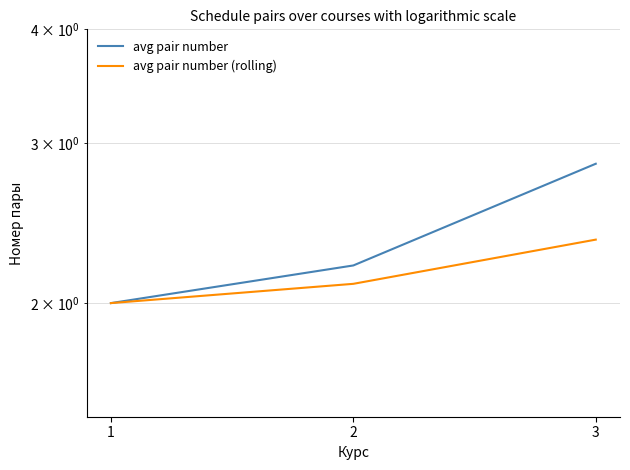

At which label is avg pair number (rolling) closest to 2?

1